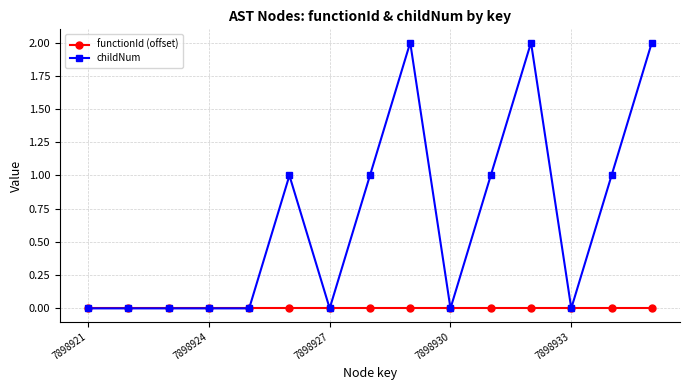

What is the value of the childNum point at the 14th from the left?

1